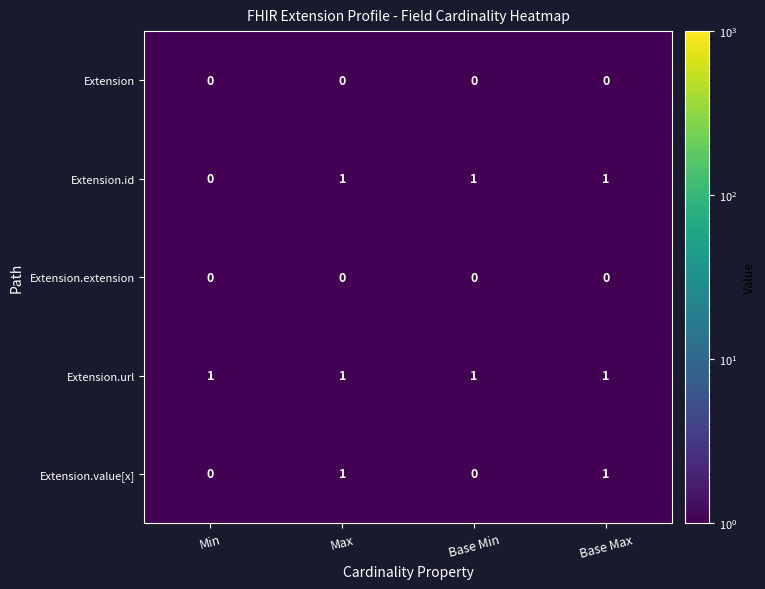

True or false: Extension.value[x] has a value of 0 at Min.

True